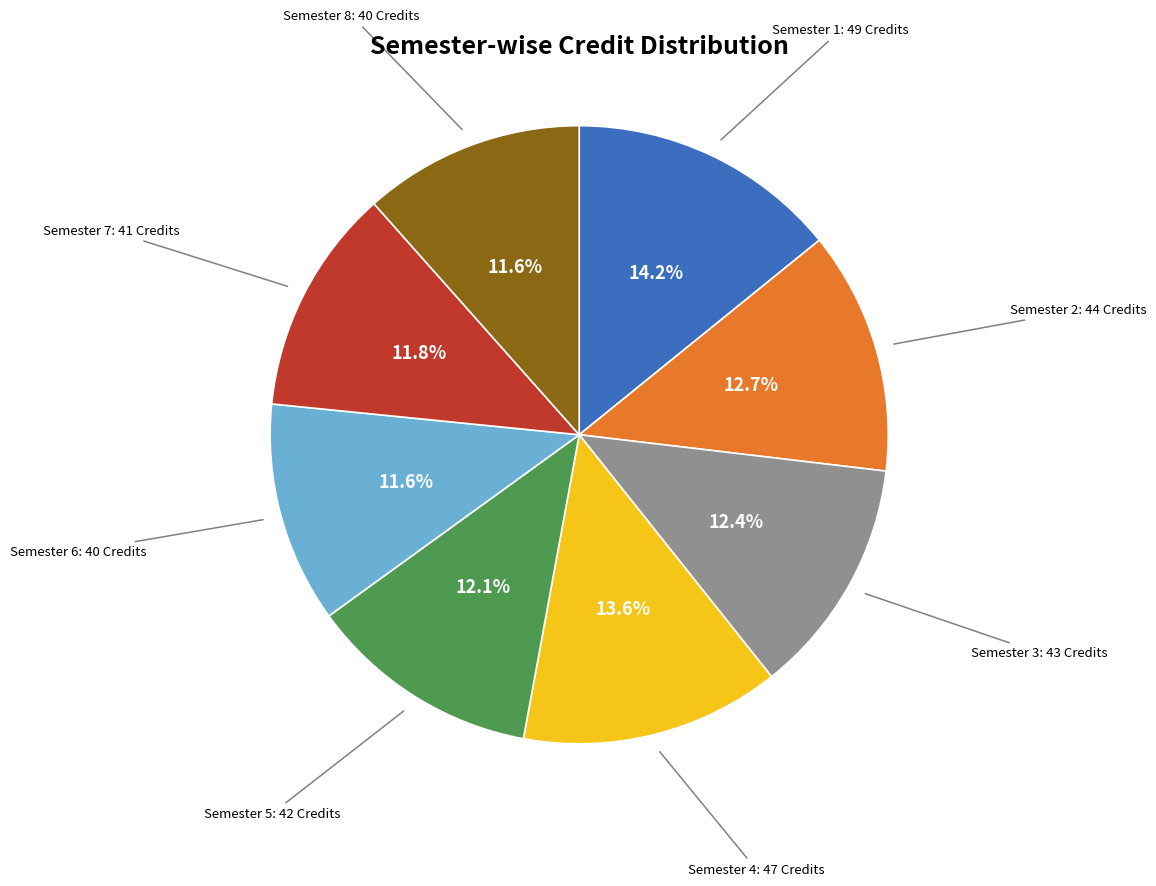

Is there a majority slice in this chart?

No